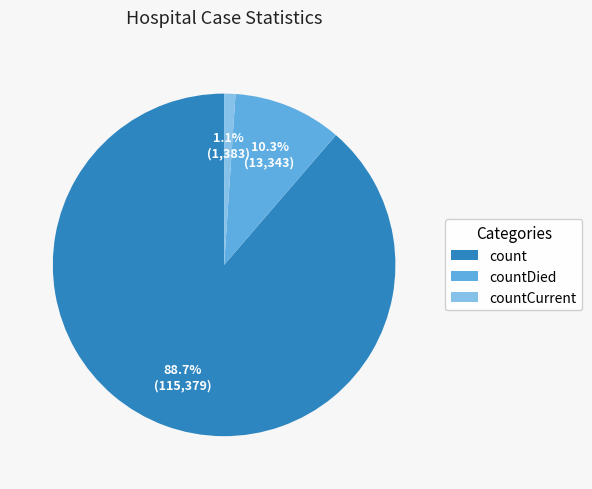

Do countCurrent and count together represent more than half of the pie?

Yes